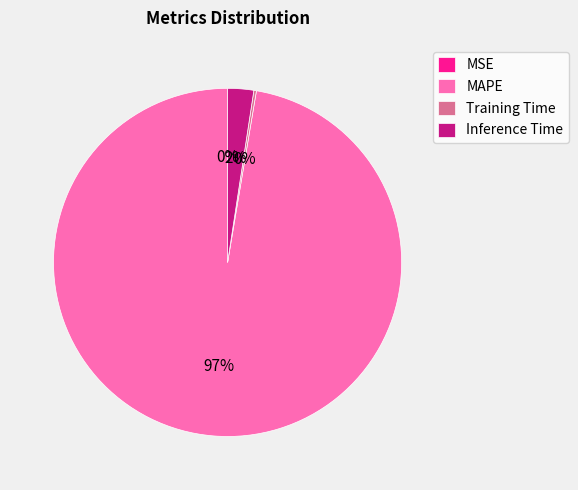

The MAPE slice represents 97% of the pie. True or false?

True